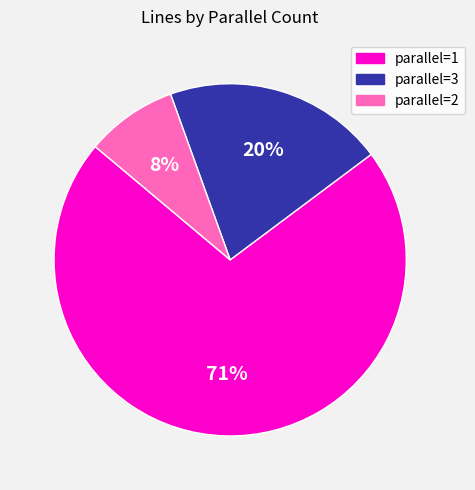

Is there any slice that represents more than half of the pie?

Yes